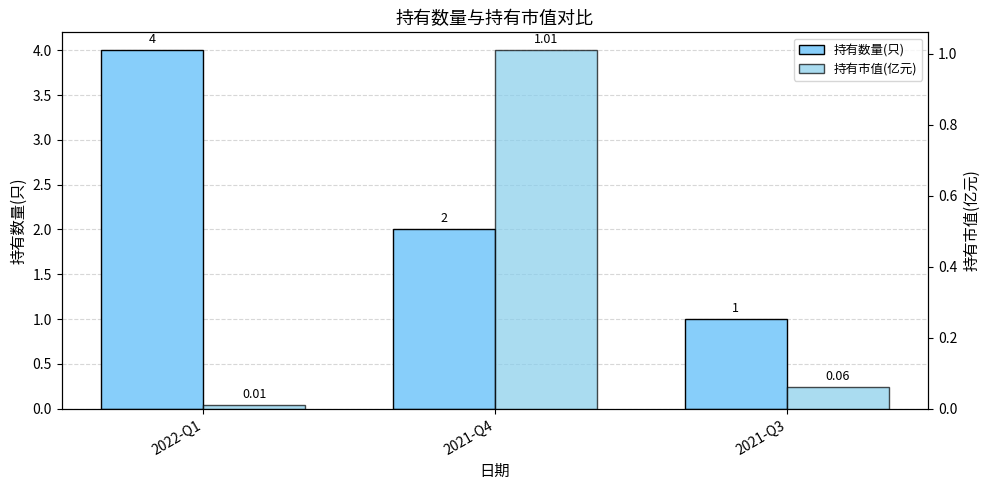

What is the value of the 持有数量(只) bar at the 3rd from the left?

1.0